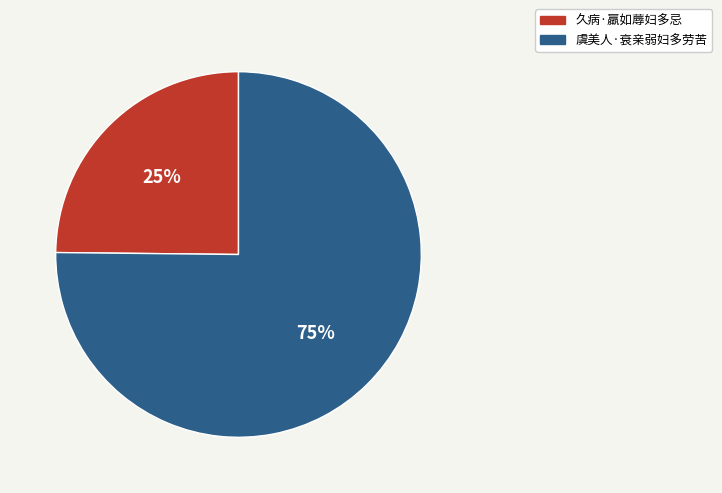

Which category accounts for the majority?

虞美人·衰亲弱妇多劳苦